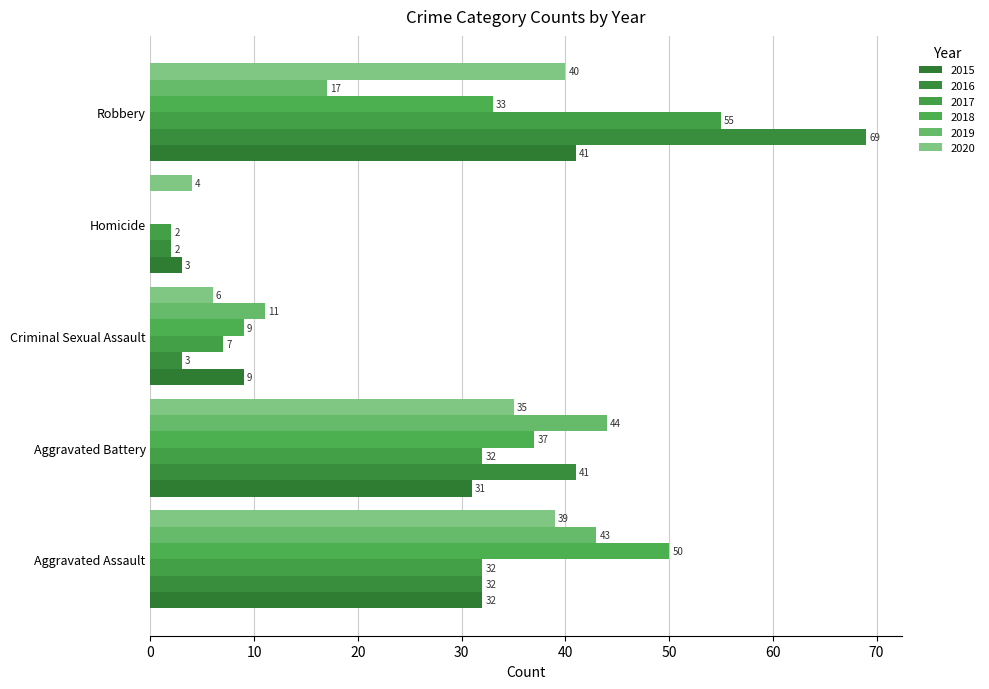

List the series in order of their peak value, lowest first.

2020, 2015, 2019, 2018, 2017, 2016